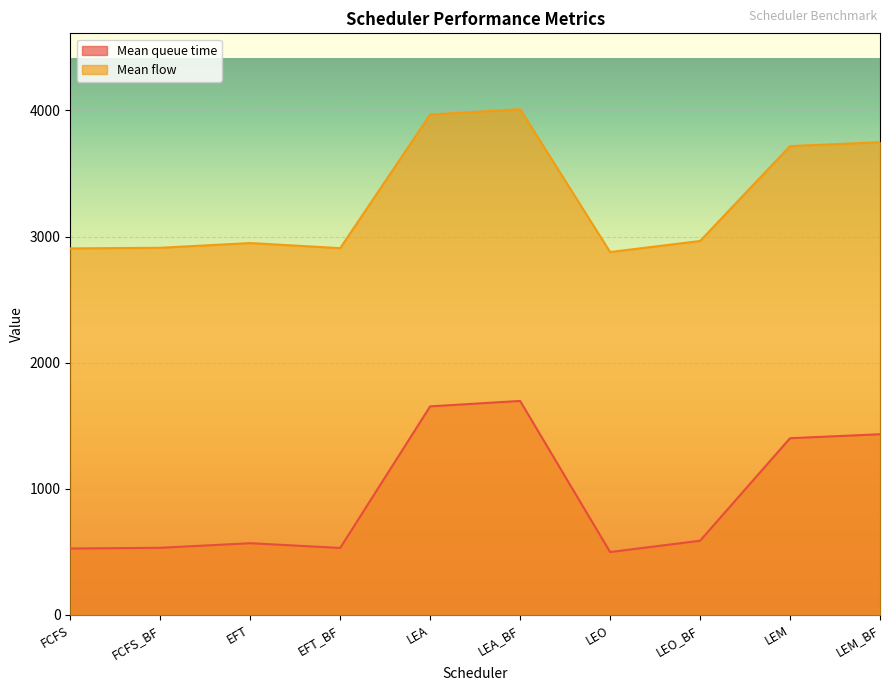

True or false: Mean flow and Mean queue time intersect in this chart.

False